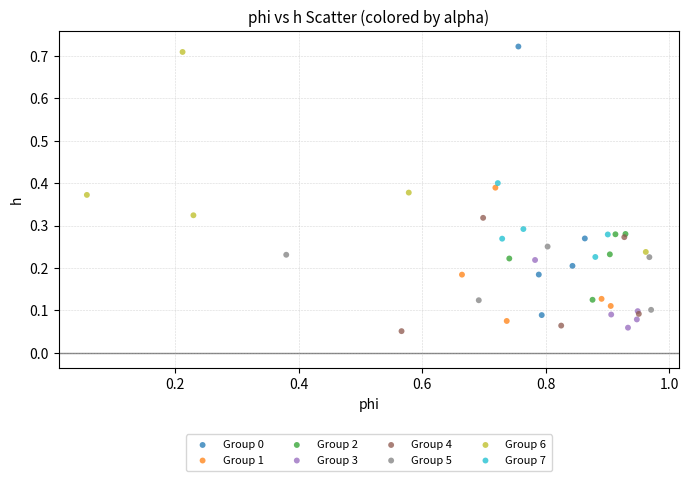

Which series has the largest Y range (max minus min)?

Group 0